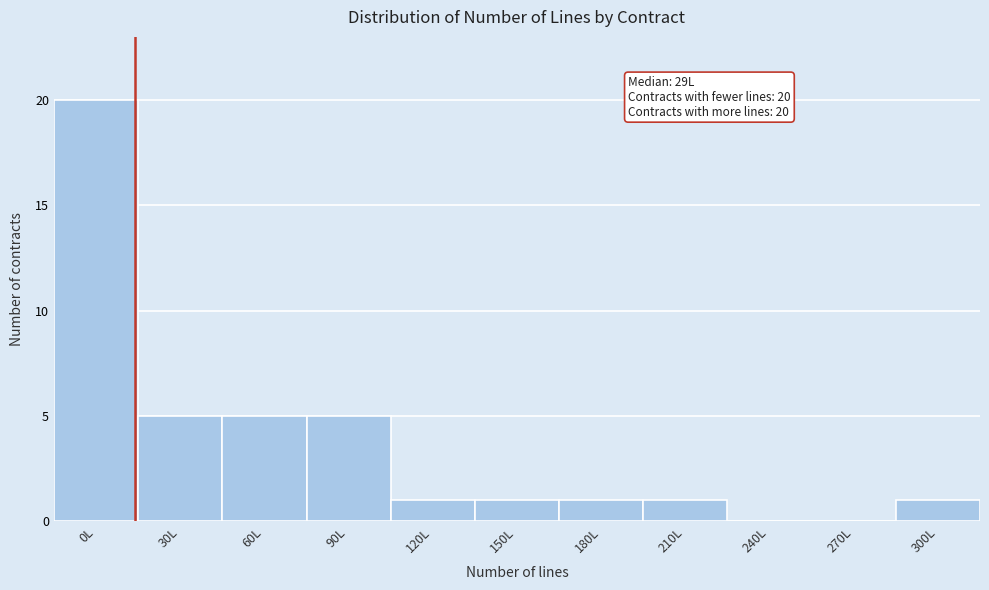

Reading left to right, extract all data points from this chart.

0L=20	30L=5	60L=5	90L=5	120L=1	150L=1	180L=1	210L=1	240L=0	270L=0	300L=1